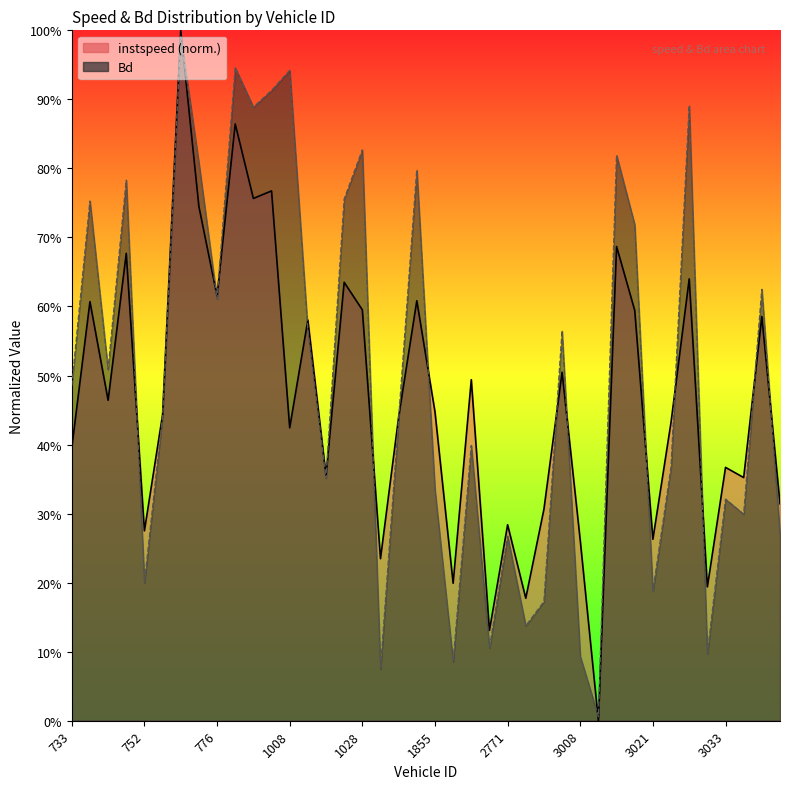

Which category has the lowest value in the Bd line series?

29